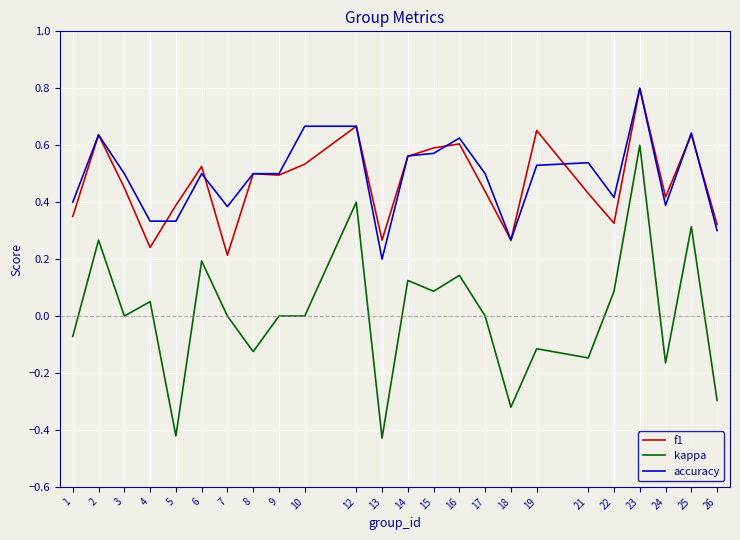

Which series changed the most between 1 and 25?

kappa